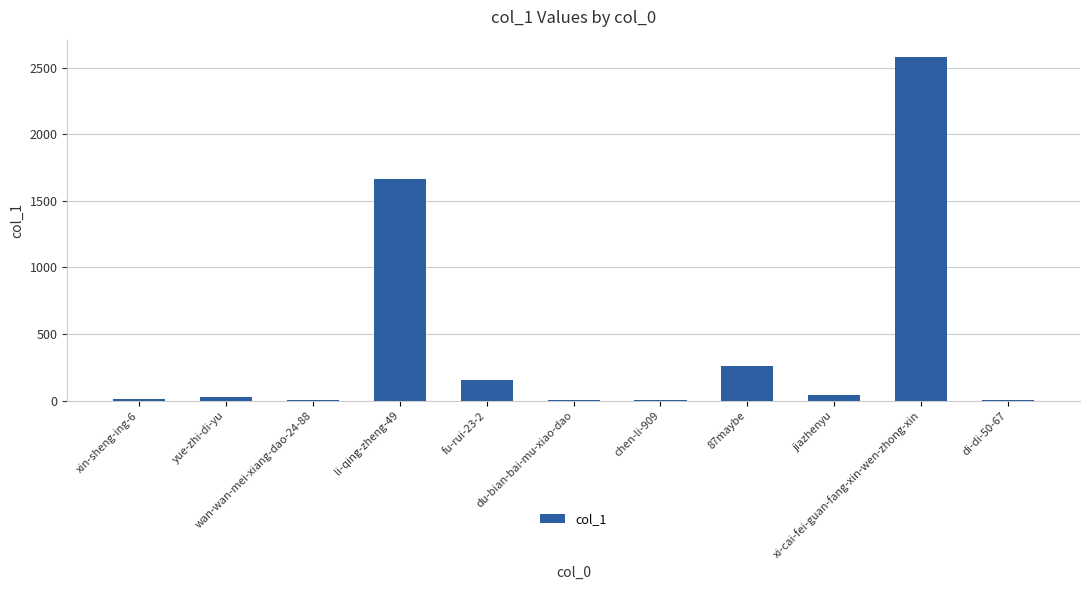

What is the greatest value displayed?

2581